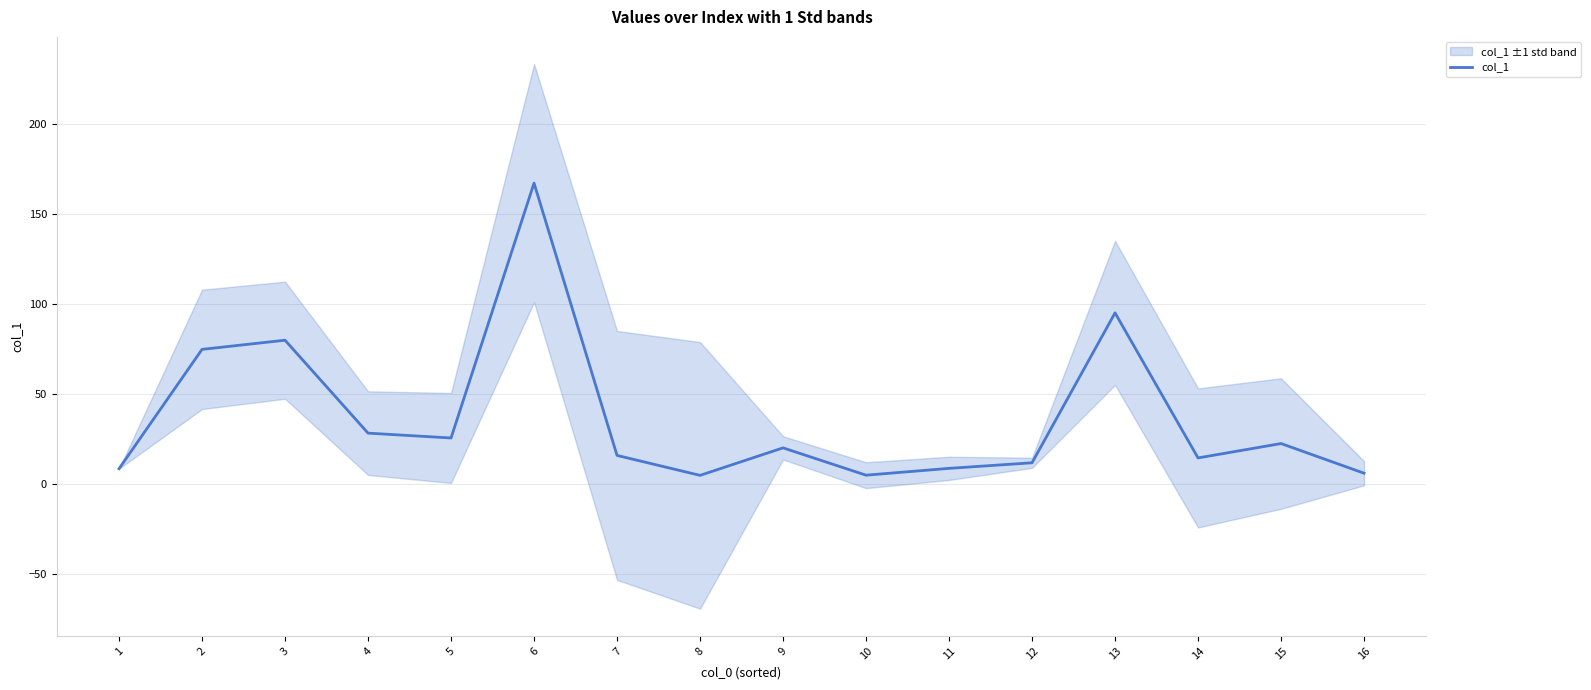

What is the average value?

36.7